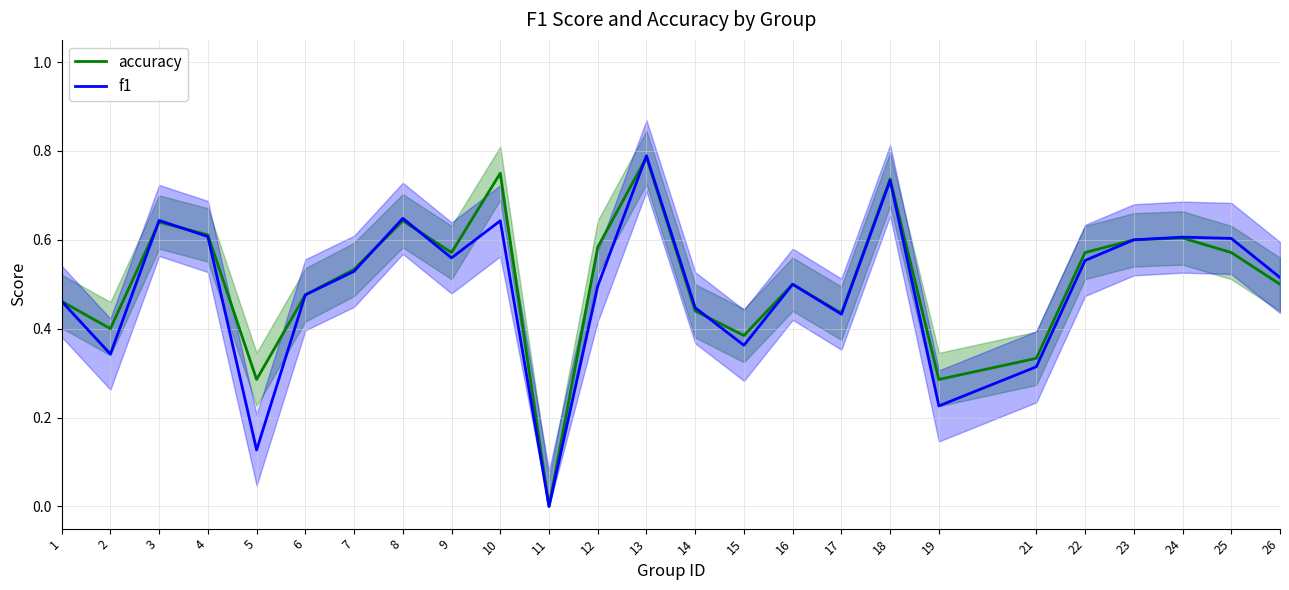

Reading right to left, transcribe all the data shown in this chart.

accuracy: 0.5	0.6	0.6	0.6	0.6	0.3	0.3	0.7	0.4	0.5	0.4	0.4	0.8	0.6	0.0	0.8	0.6	0.6	0.5	0.5	0.3	0.6	0.6	0.4	0.5
f1: 0.5	0.6	0.6	0.6	0.6	0.3	0.2	0.7	0.4	0.5	0.4	0.4	0.8	0.5	0.0	0.6	0.6	0.6	0.5	0.5	0.1	0.6	0.6	0.3	0.5